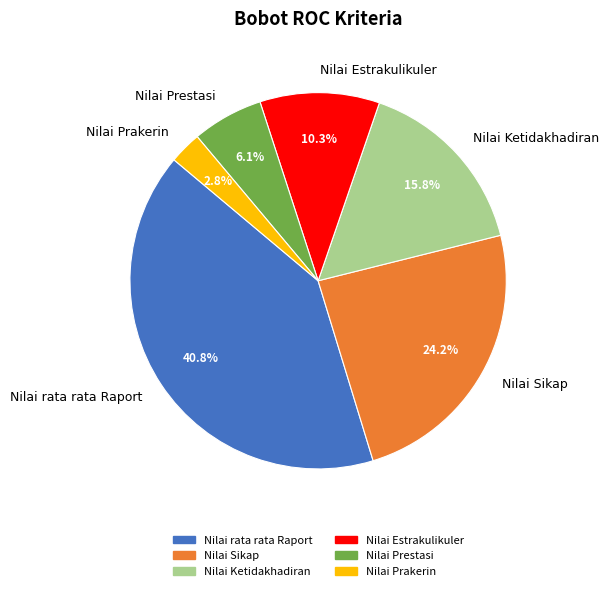

To the nearest percent, what portion does Nilai Sikap represent?

24%